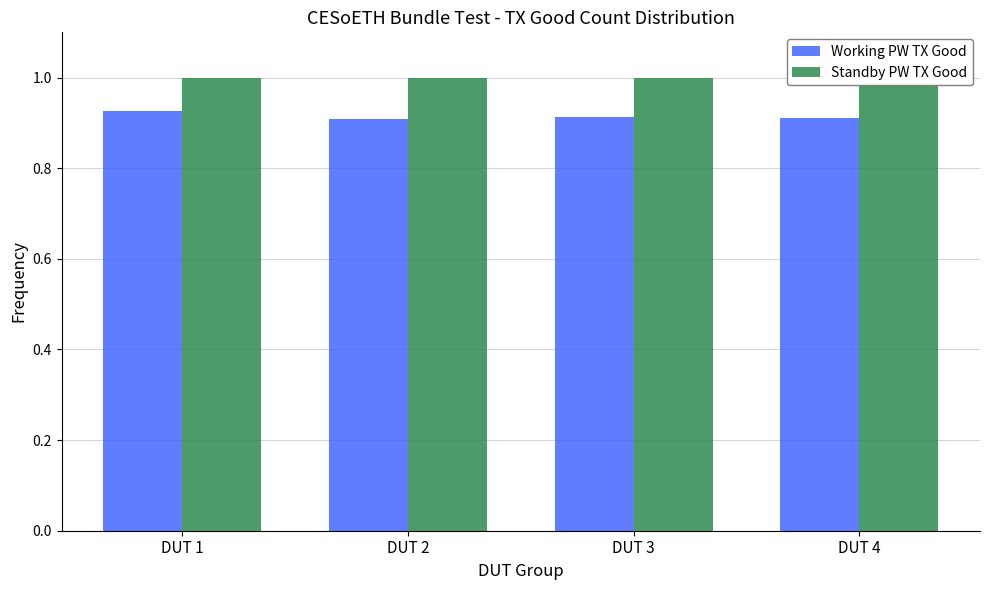

Is the value of Standby PW TX Good at DUT 3 greater than the value of Working PW TX Good at DUT 2?

Yes